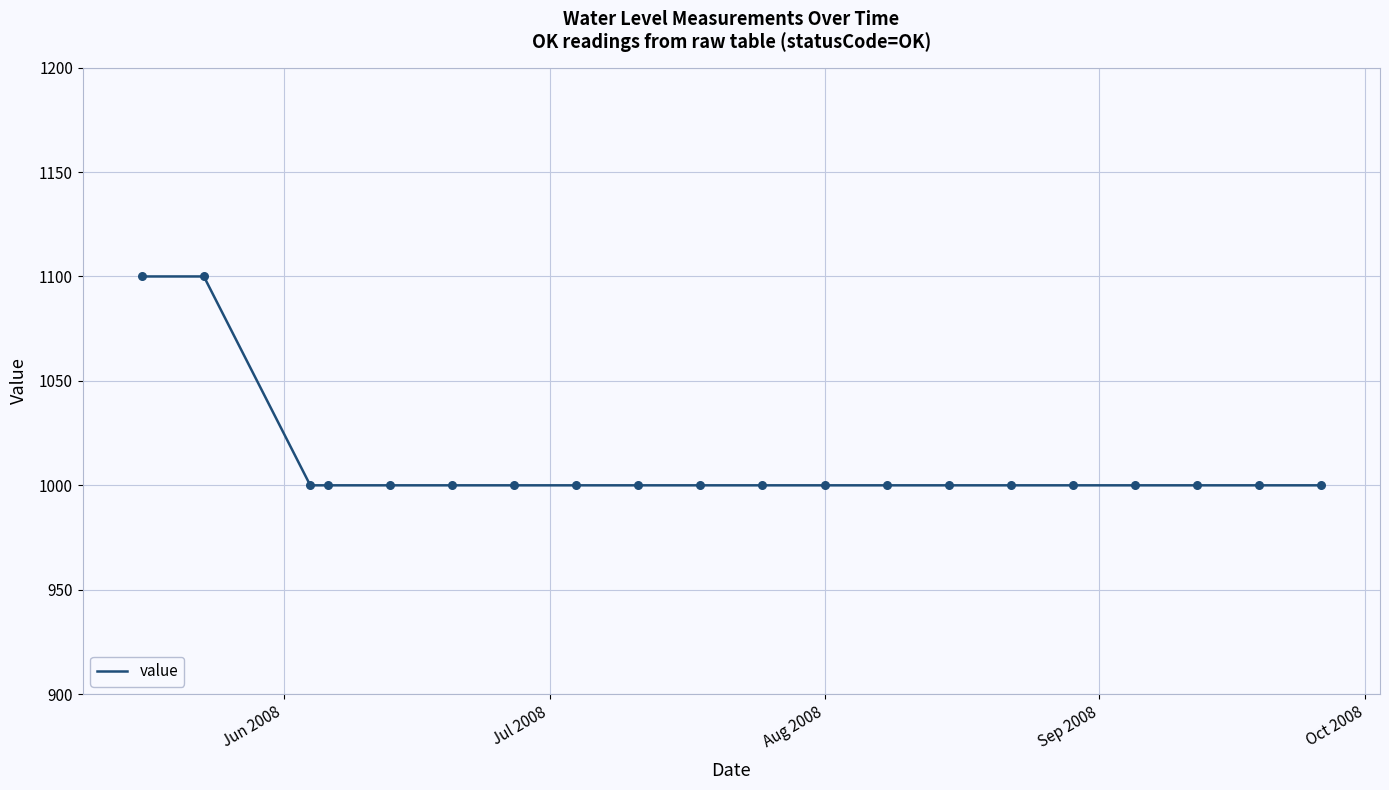

What is the maximum value shown in the chart?

1100